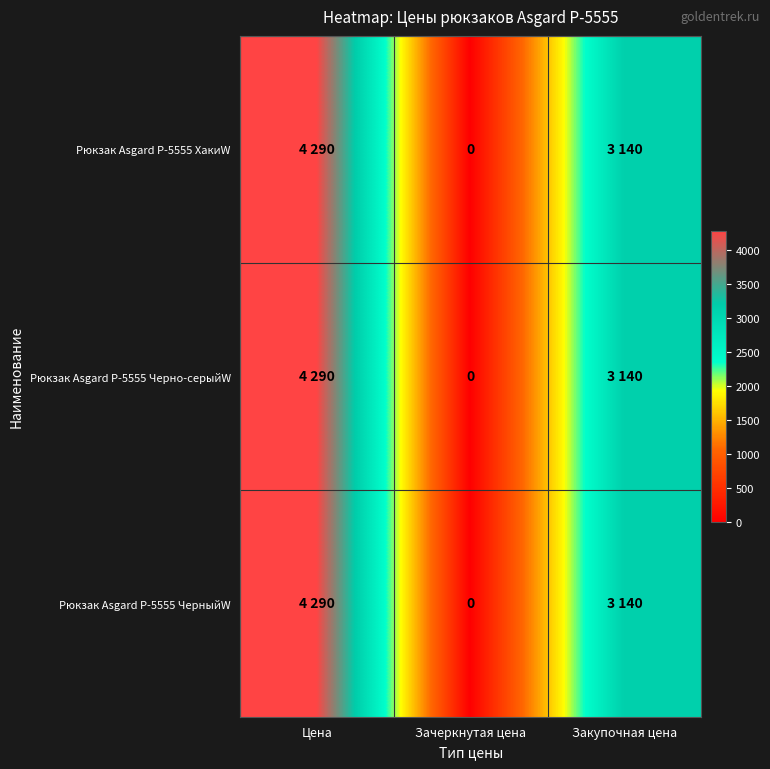

Between Цена and Зачеркнутая цена, which is larger?

Цена